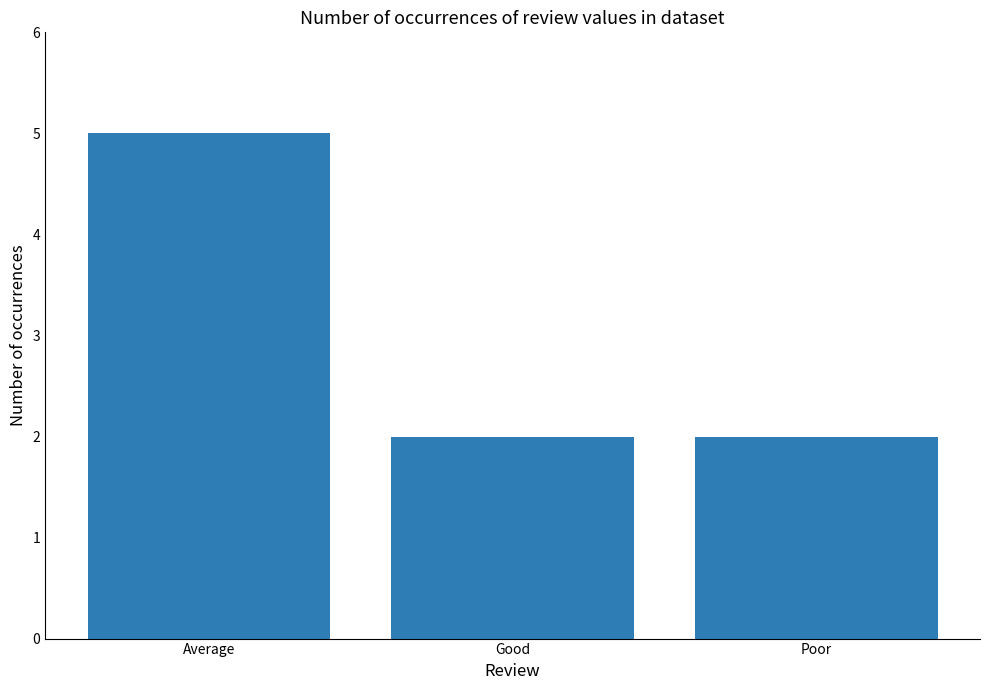

The chart shows a value of 7 at Average. True or false?

False